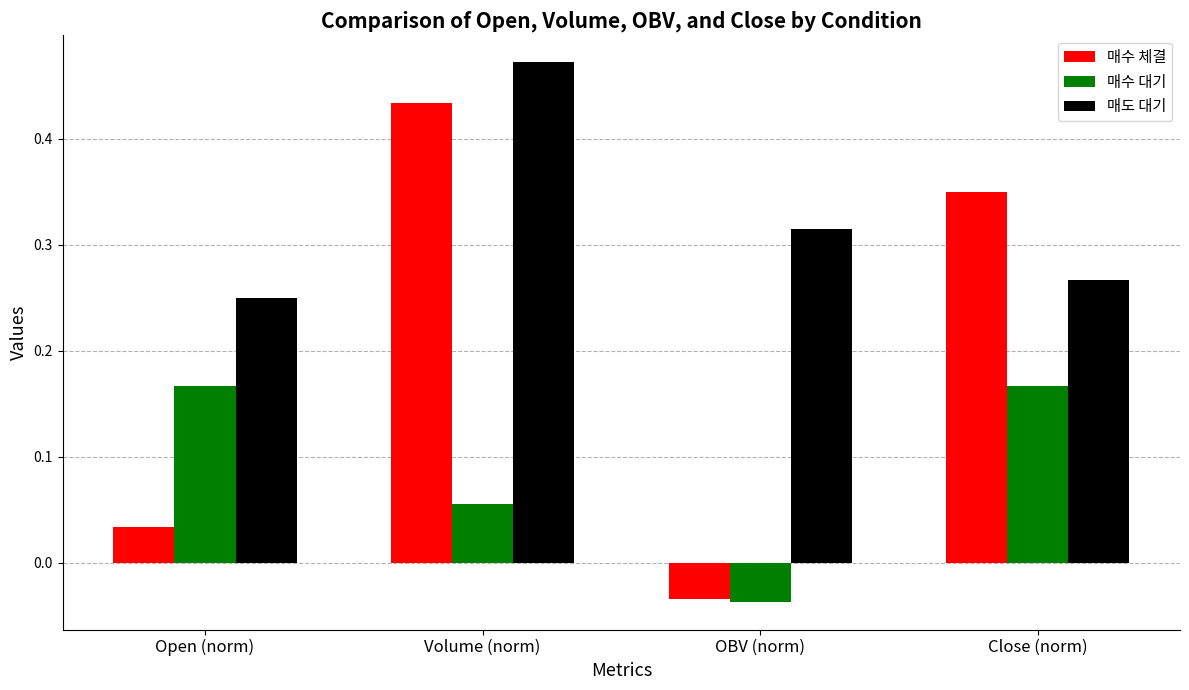

Is the value of 매도 대기 at OBV (norm) greater than the value of 매수 대기 at Open (norm)?

Yes